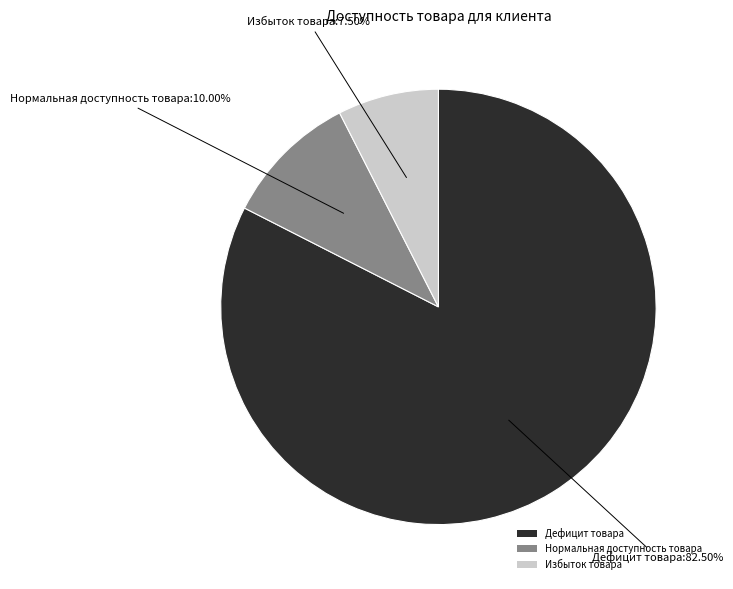

How much of the chart is everything except Нормальная доступность товара?

90.0%